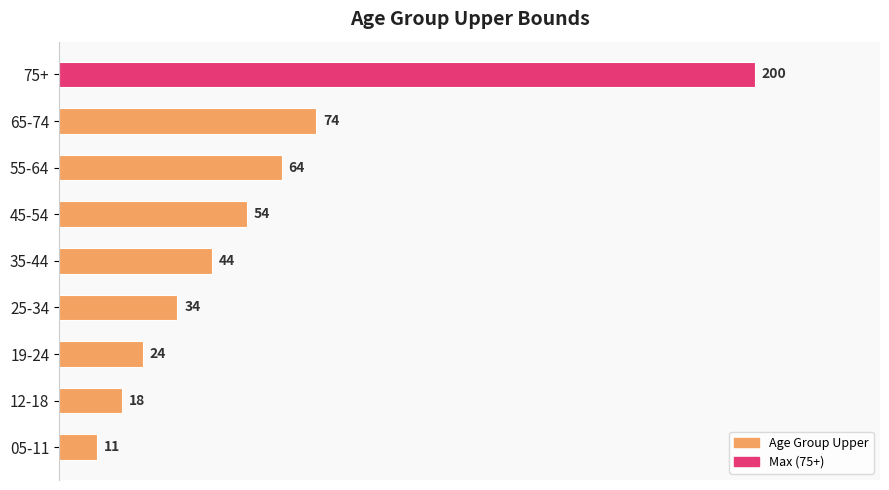

List the labels in order of value, smallest first.

05-11, 12-18, 19-24, 25-34, 35-44, 45-54, 55-64, 65-74, 75+